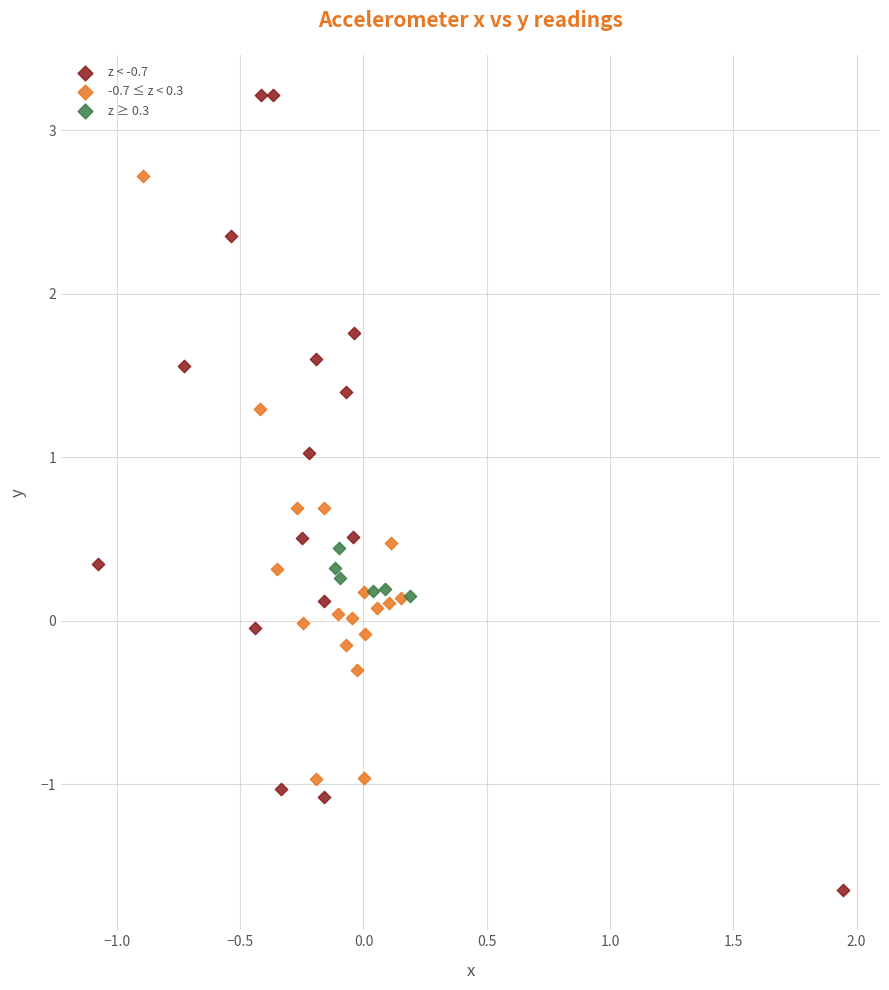

Which series contains the lowest Y value?

z < -0.7